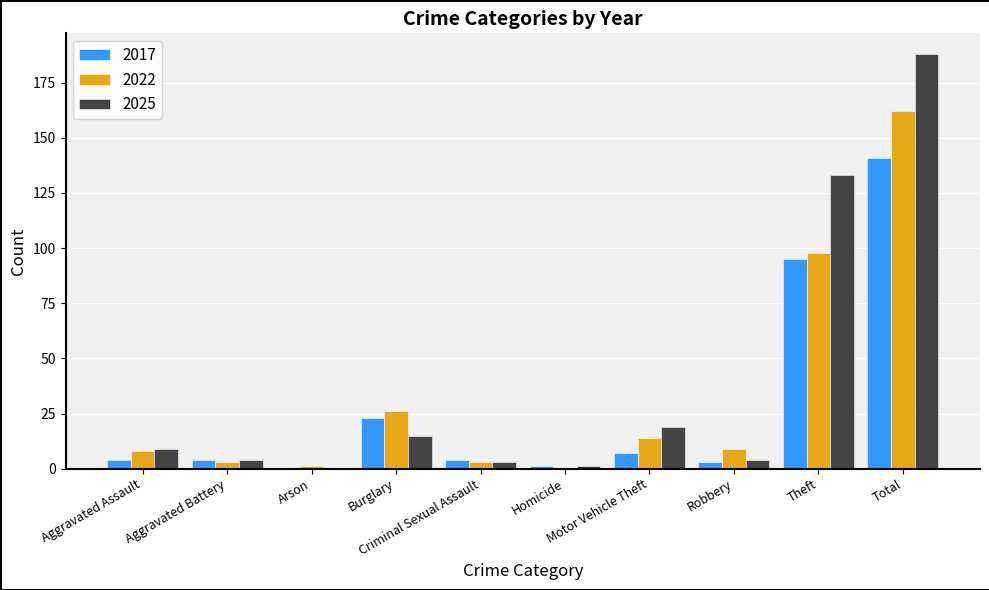

What is the maximum value for 2017?

141